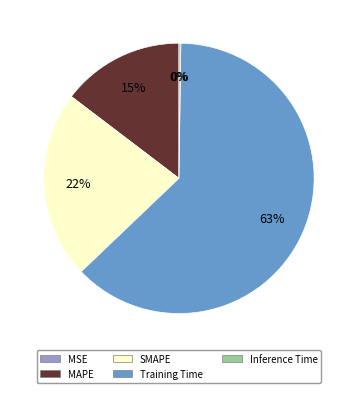

Does any single category account for the majority?

Yes